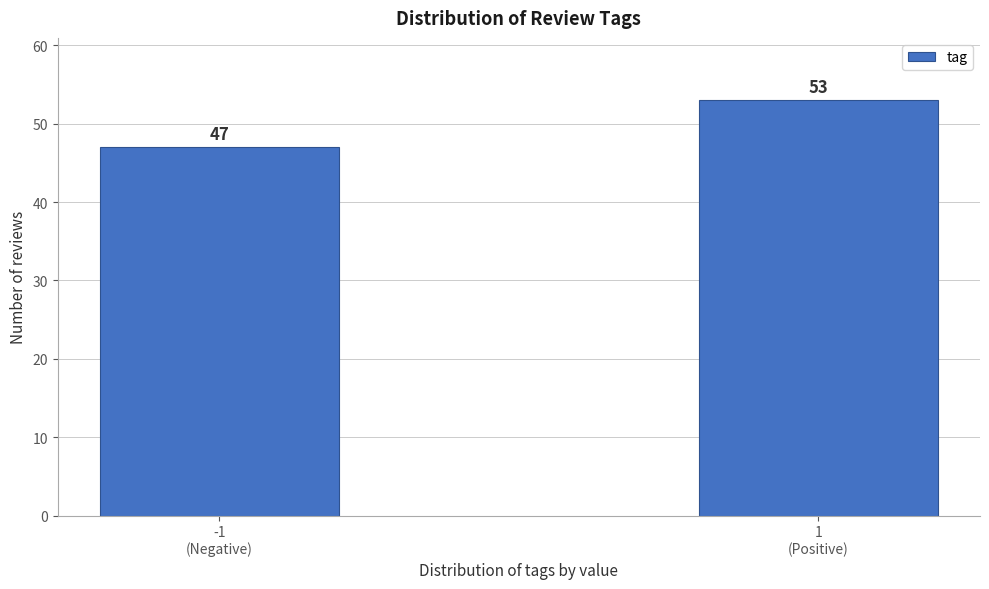

Reading left to right, extract all data points from this chart.

47	53